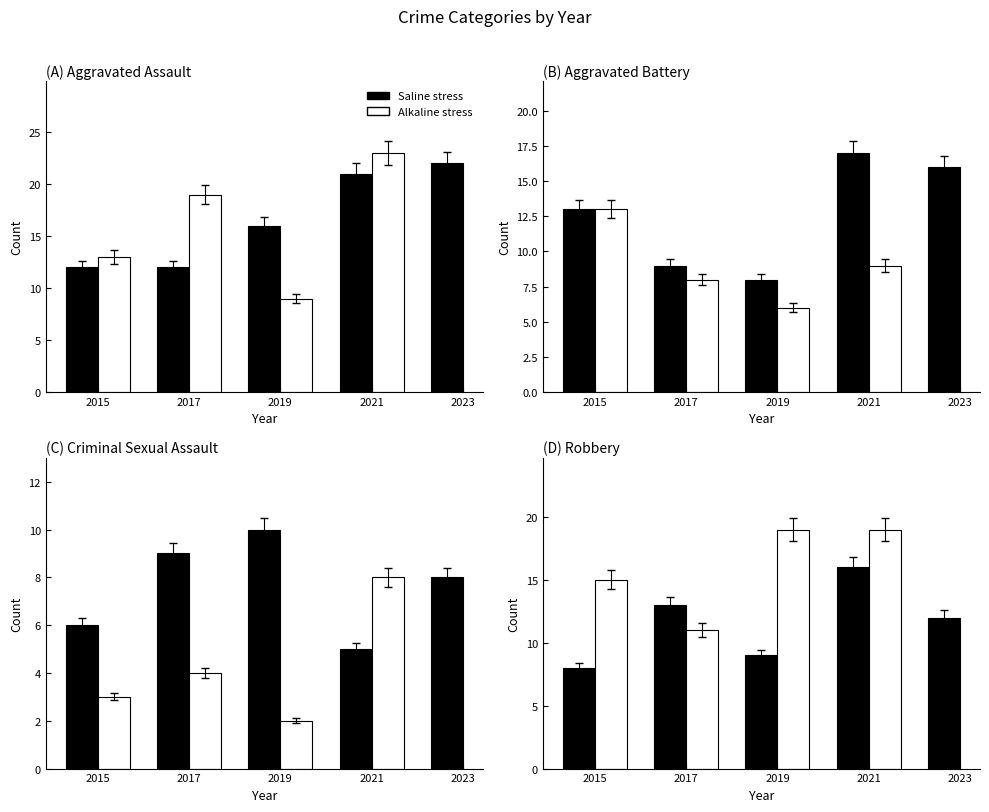

What is the value of the Robbery bar at the 1st from the left?

8